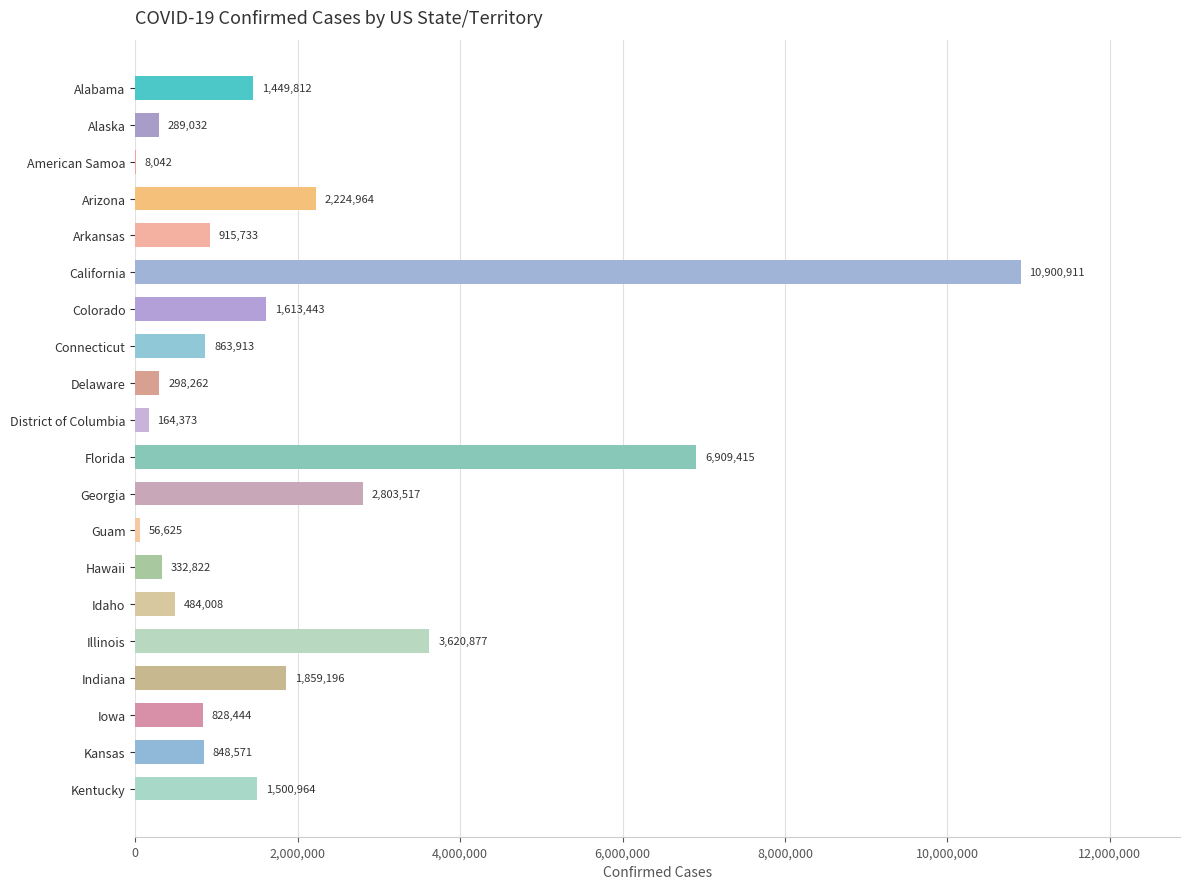

What is the sum of the values at American Samoa and Connecticut?

871955